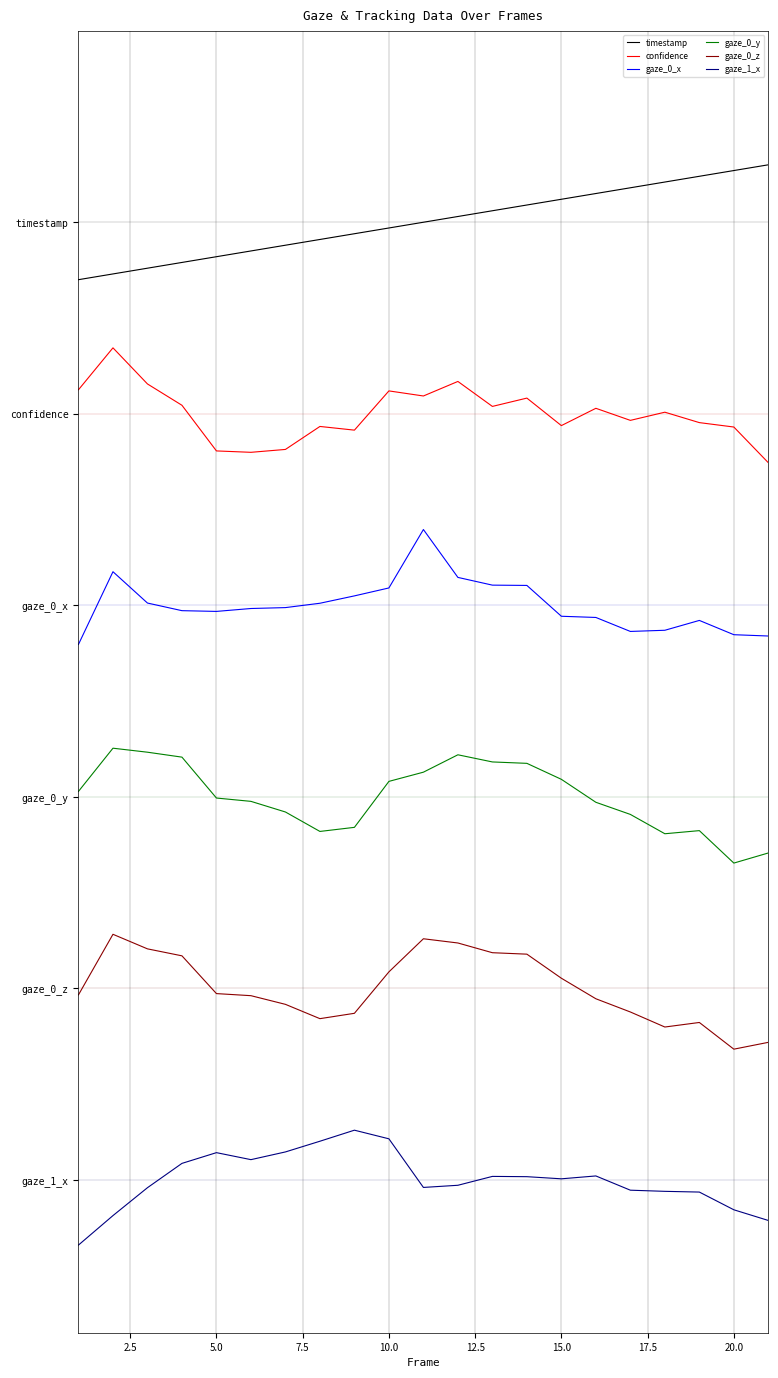

Rank the series by their average value, from lowest to highest.

gaze_1_x, gaze_0_z, gaze_0_y, gaze_0_x, confidence, timestamp